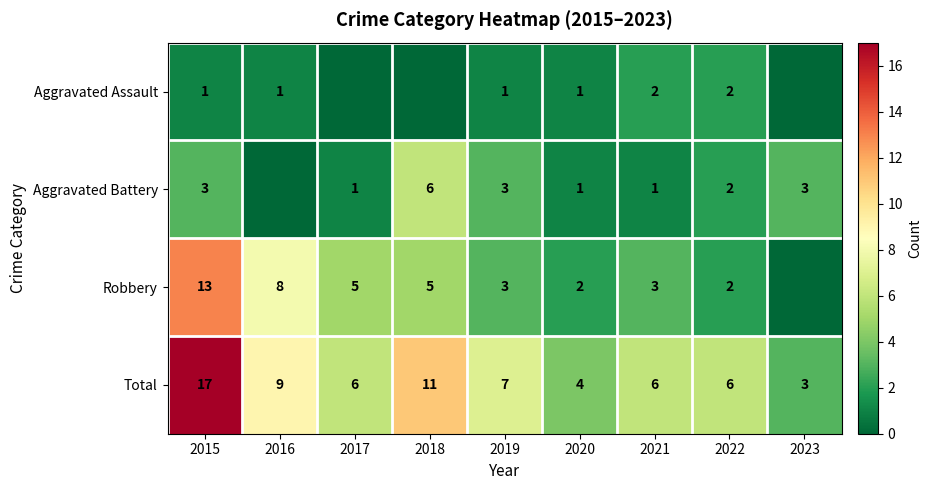

What is the approximate value of Total at 2019, to the nearest 10?

10